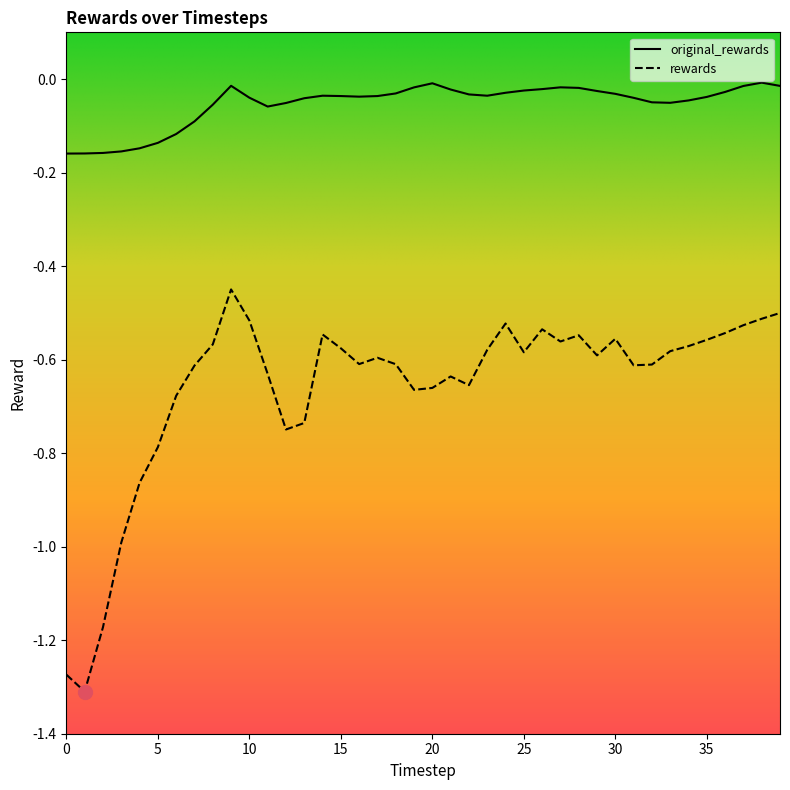

True or false: original_rewards and rewards intersect in this chart.

False